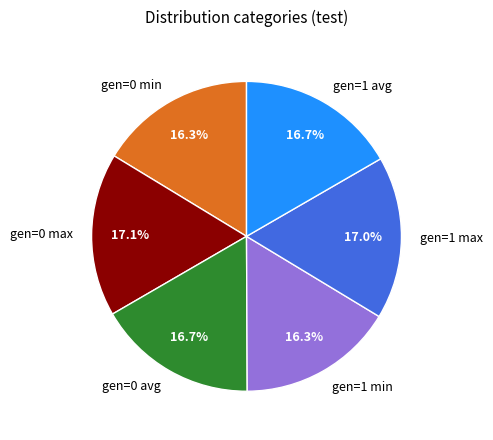

To the nearest percent, what portion does gen=1 min represent?

16%